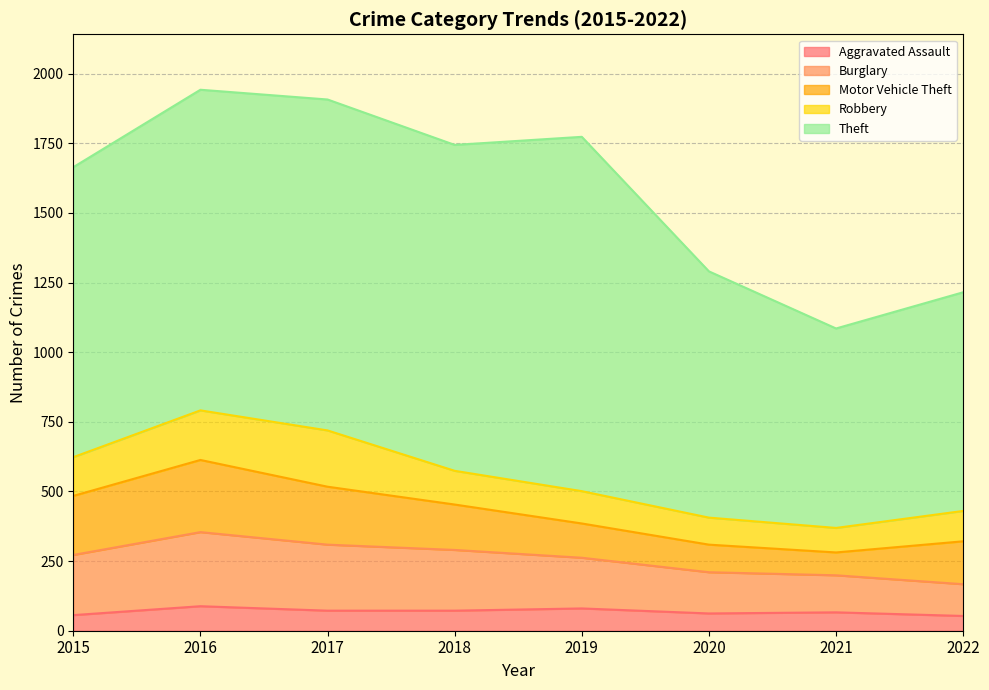

What are all the series names shown in the legend?

Aggravated Assault, Burglary, Motor Vehicle Theft, Robbery, Theft